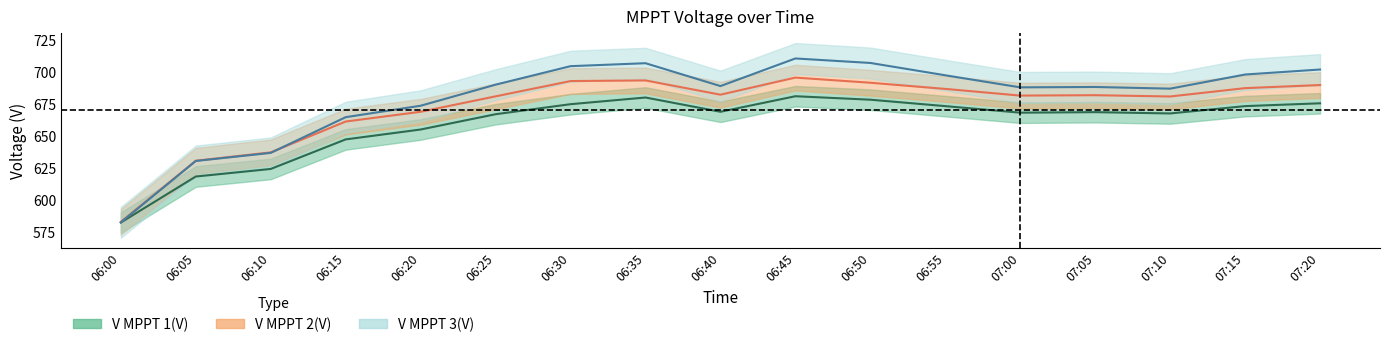

Count the number of categories in the chart.

17